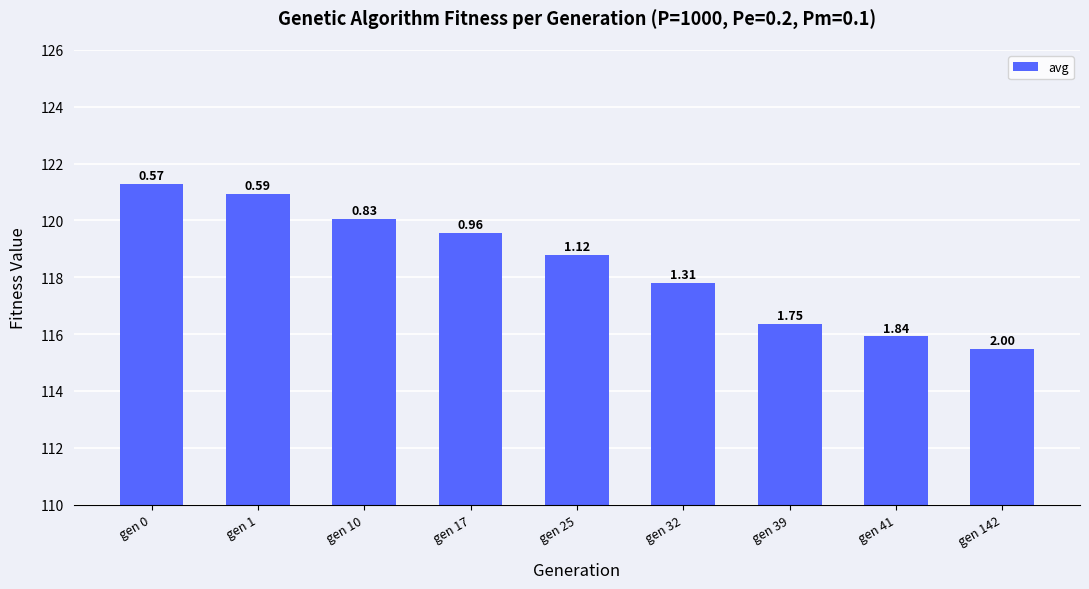

Where is the data nearest to the value 118?

gen 32